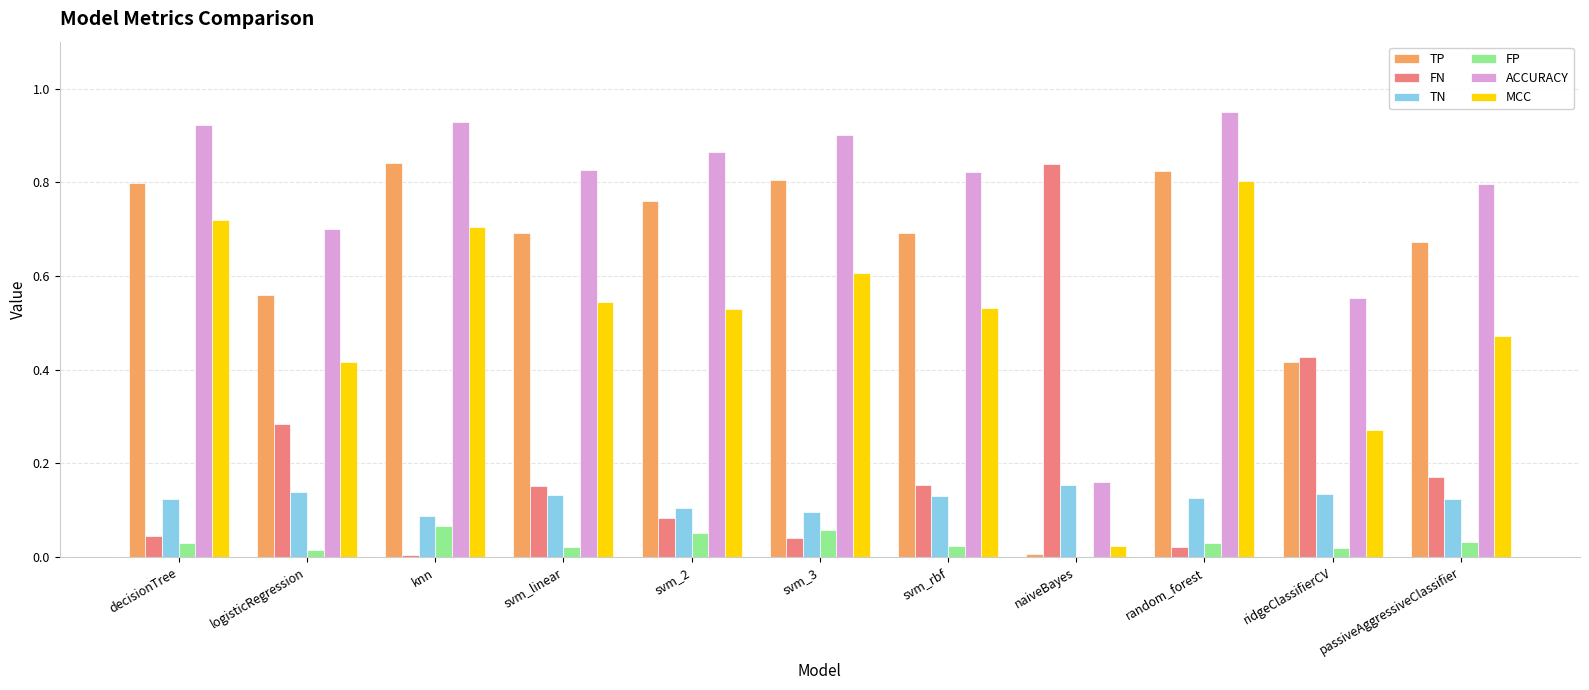

What is the sum of all MCC values?

5.6